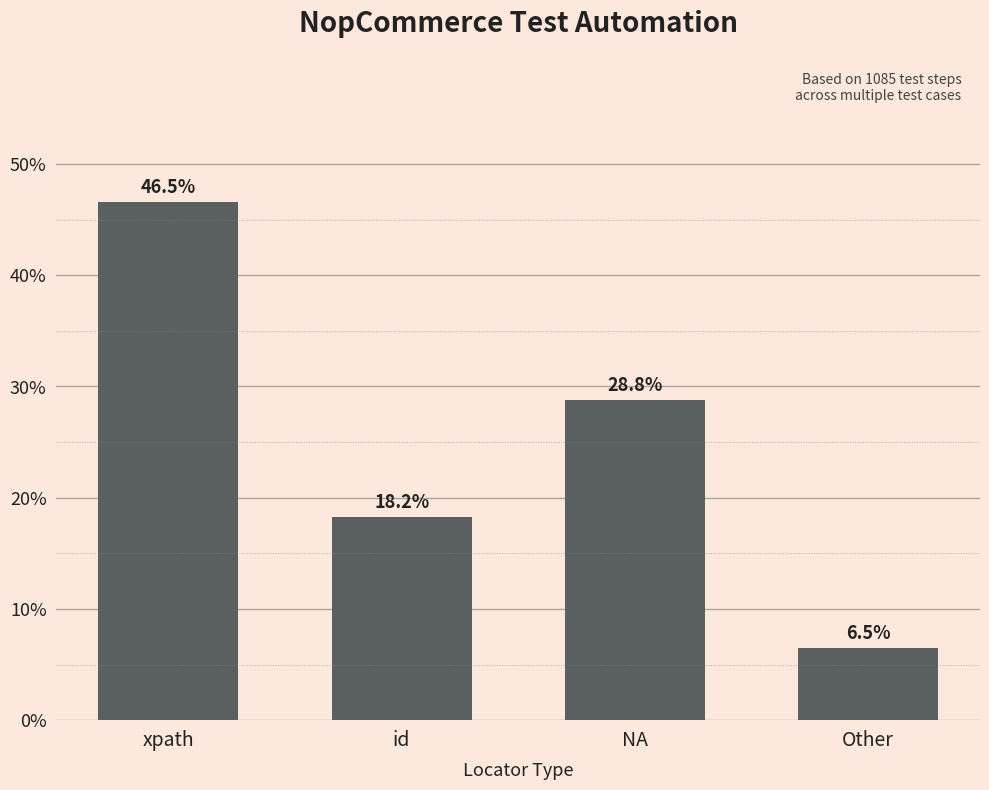

What is the sum of all values?

100.0